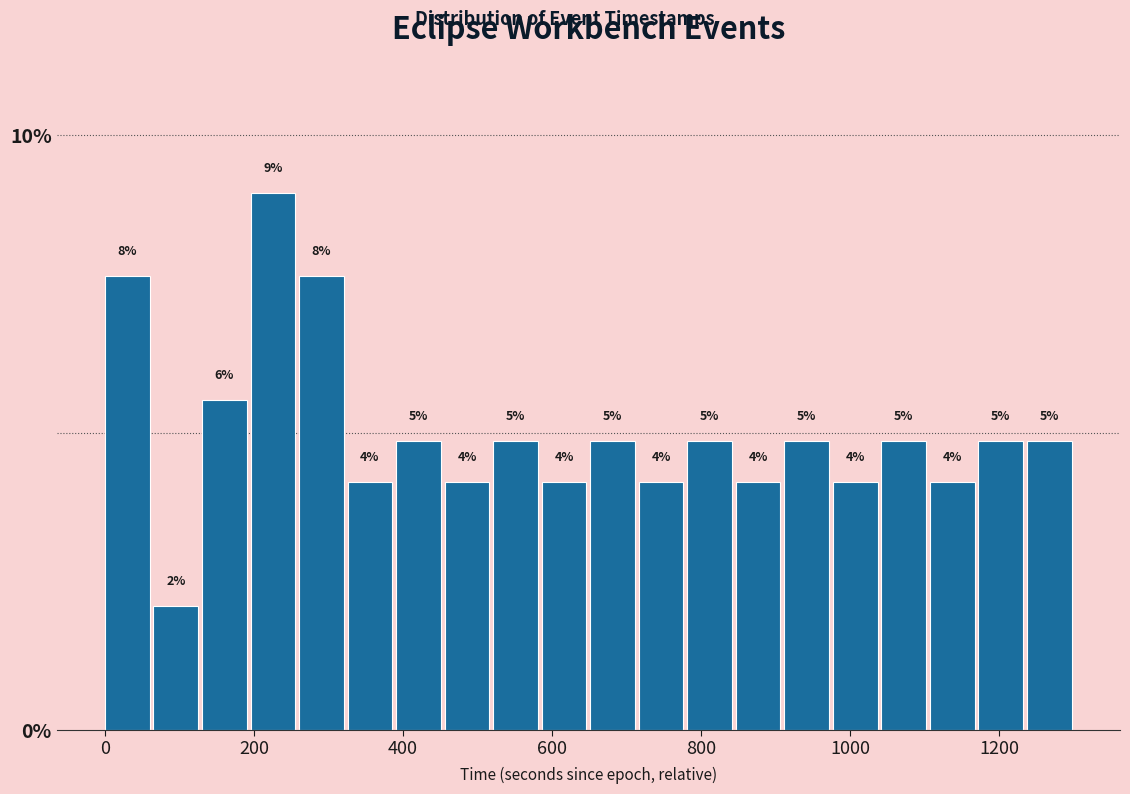

Around what value on the x-axis is the tallest bar? Give the approximate position of its centre, as read against the axis.

220